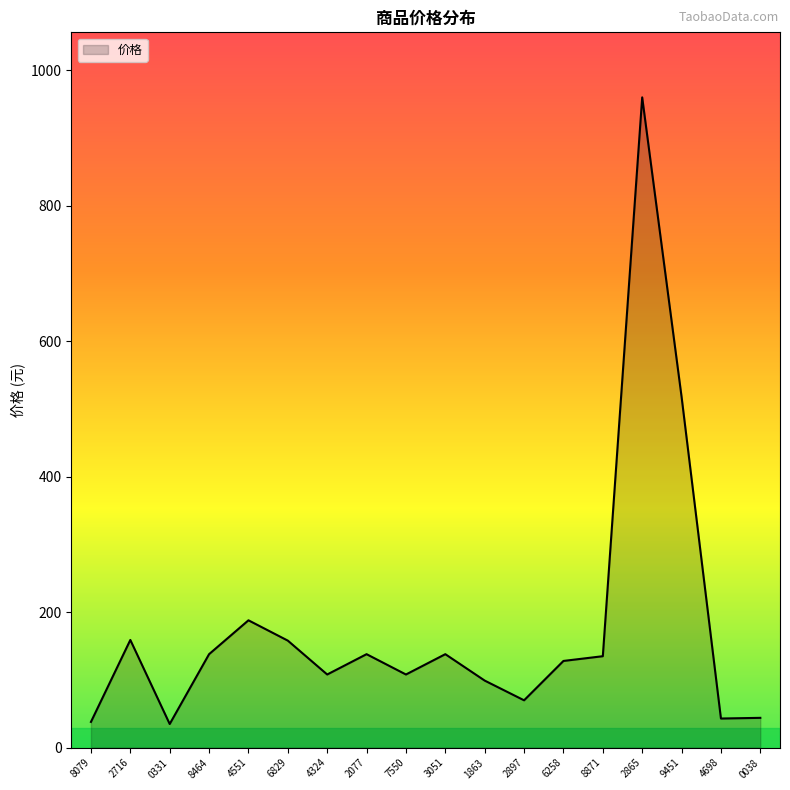

The value at 2897 is 69.9. True or false?

True